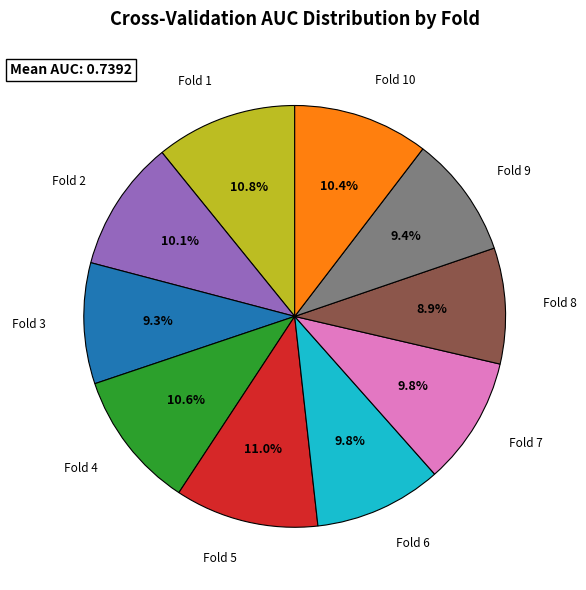

How many slices are in this pie chart?

10